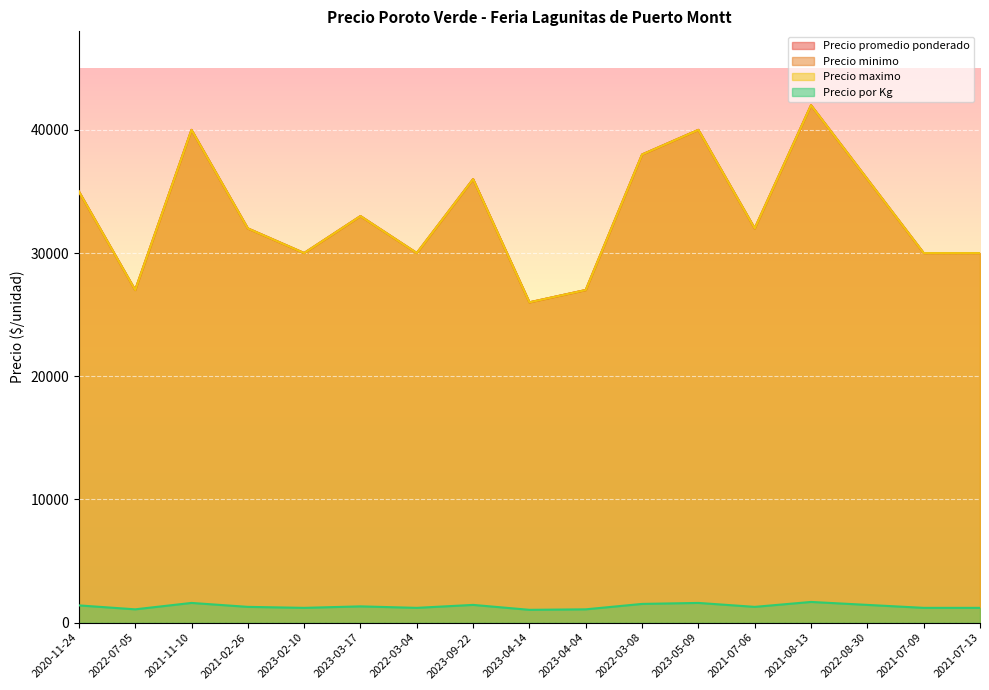

True or false: Precio por Kg has a value of 1838 at 2021-02-26.

False